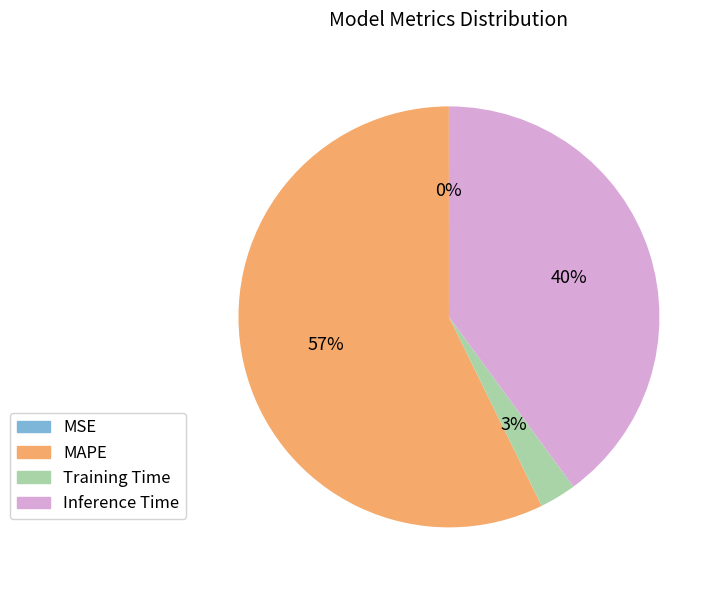

To the nearest percent, what percentage of the pie is Inference Time?

40%